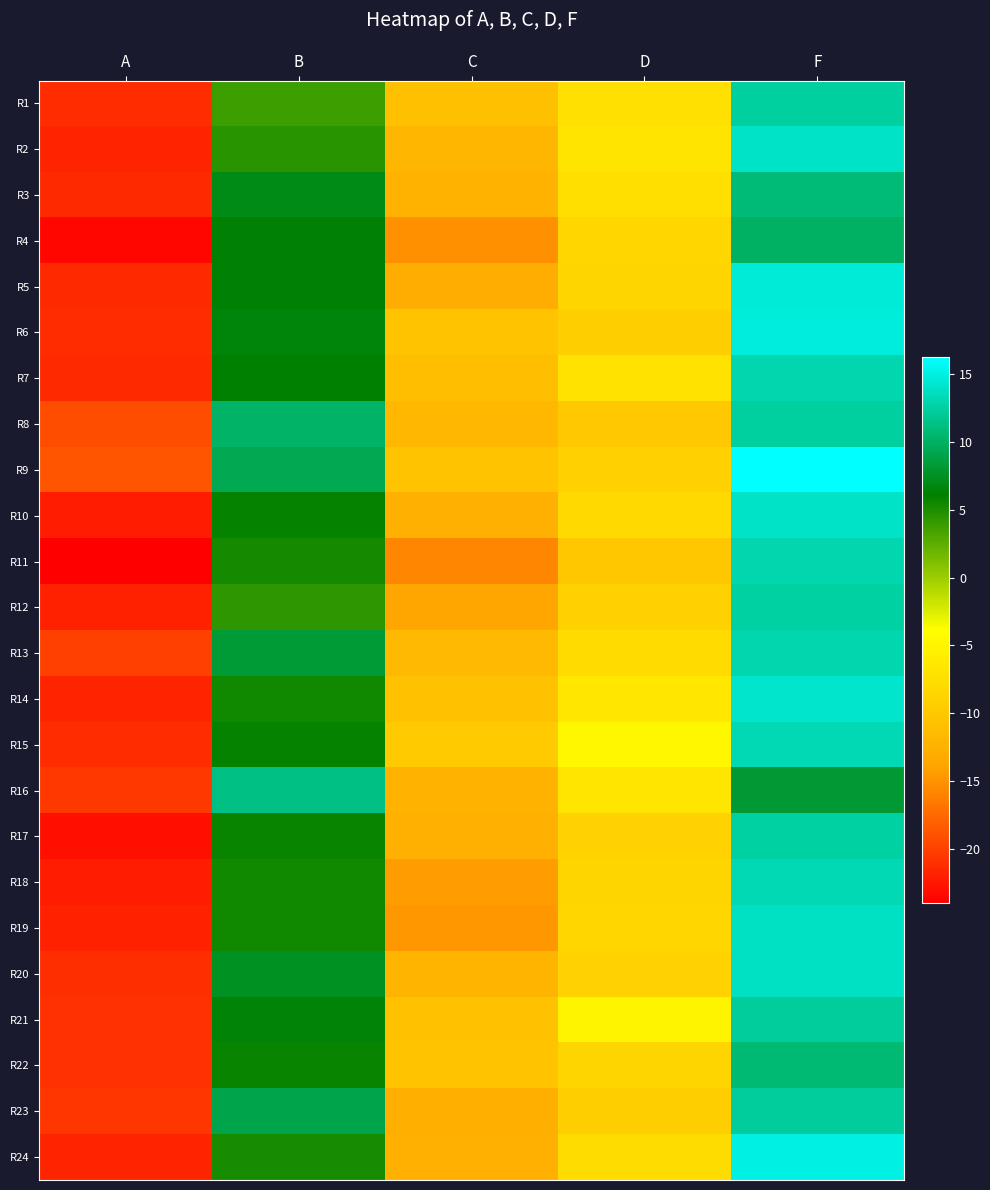

At which category does the chart reach its peak across all series?

F